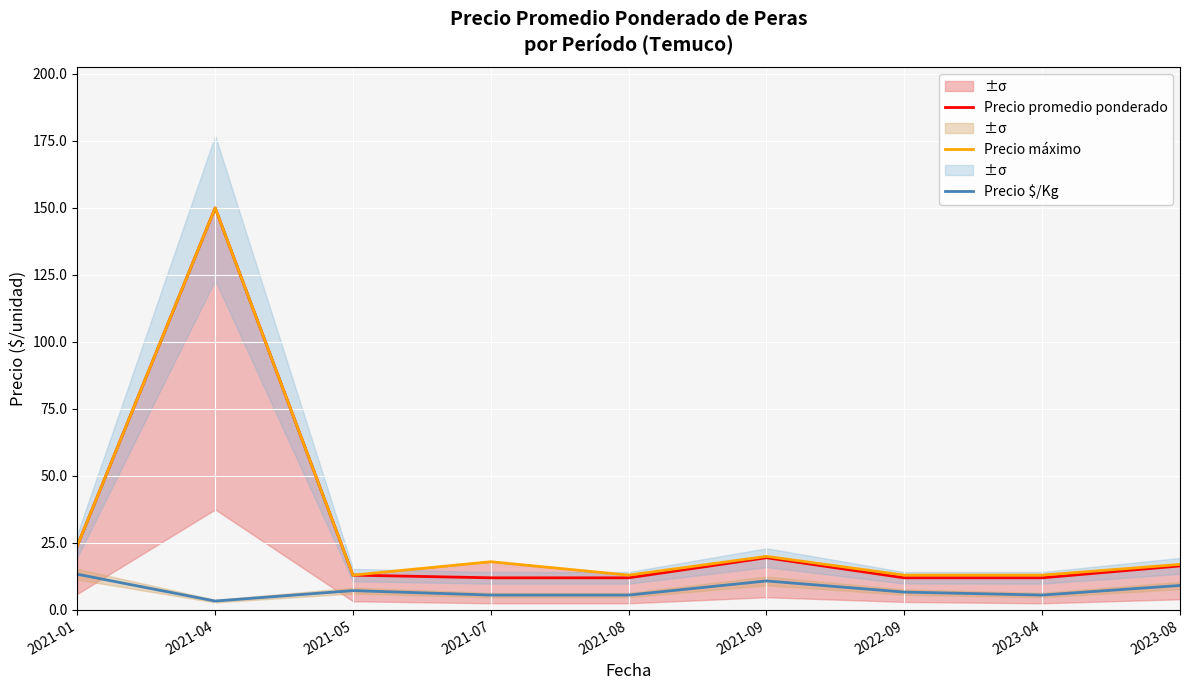

What is the label of the 6th point from the right?

2021-07